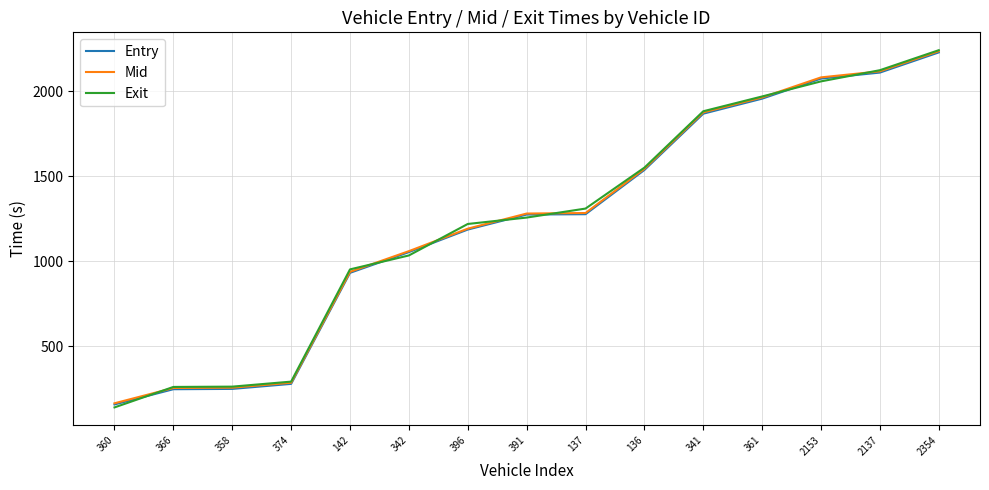

What value does the Exit series have at 142?

950.9